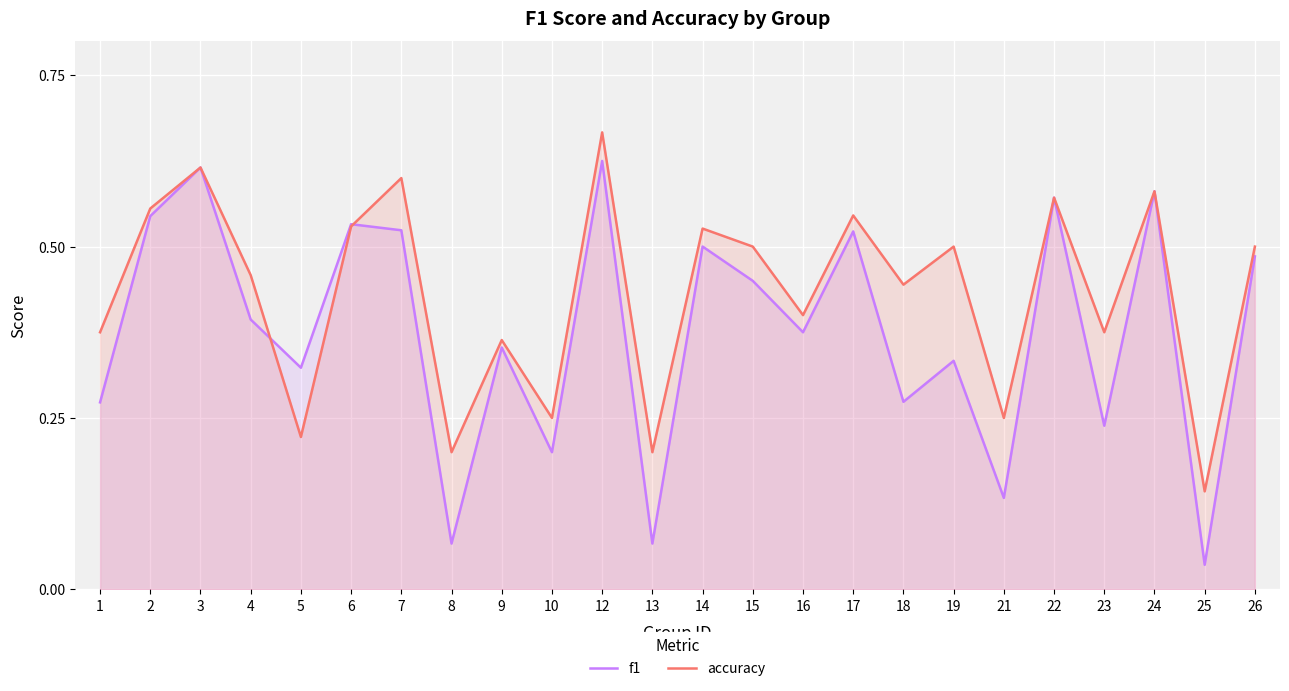

What is the total value across all series at 8?

0.3